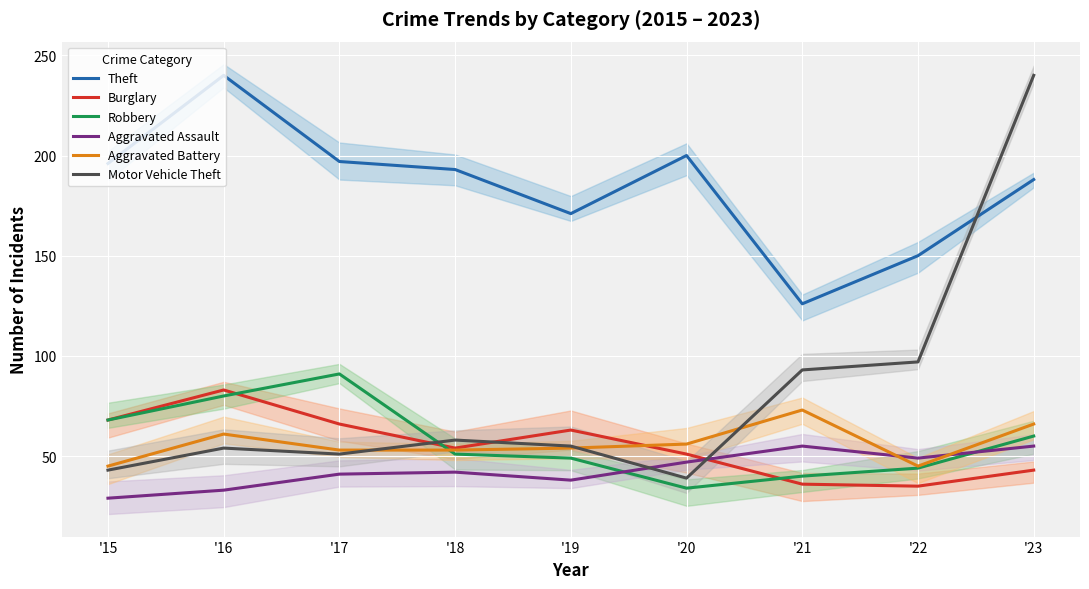

What is the approximate value of Aggravated Assault at '19, to the nearest 5?

40